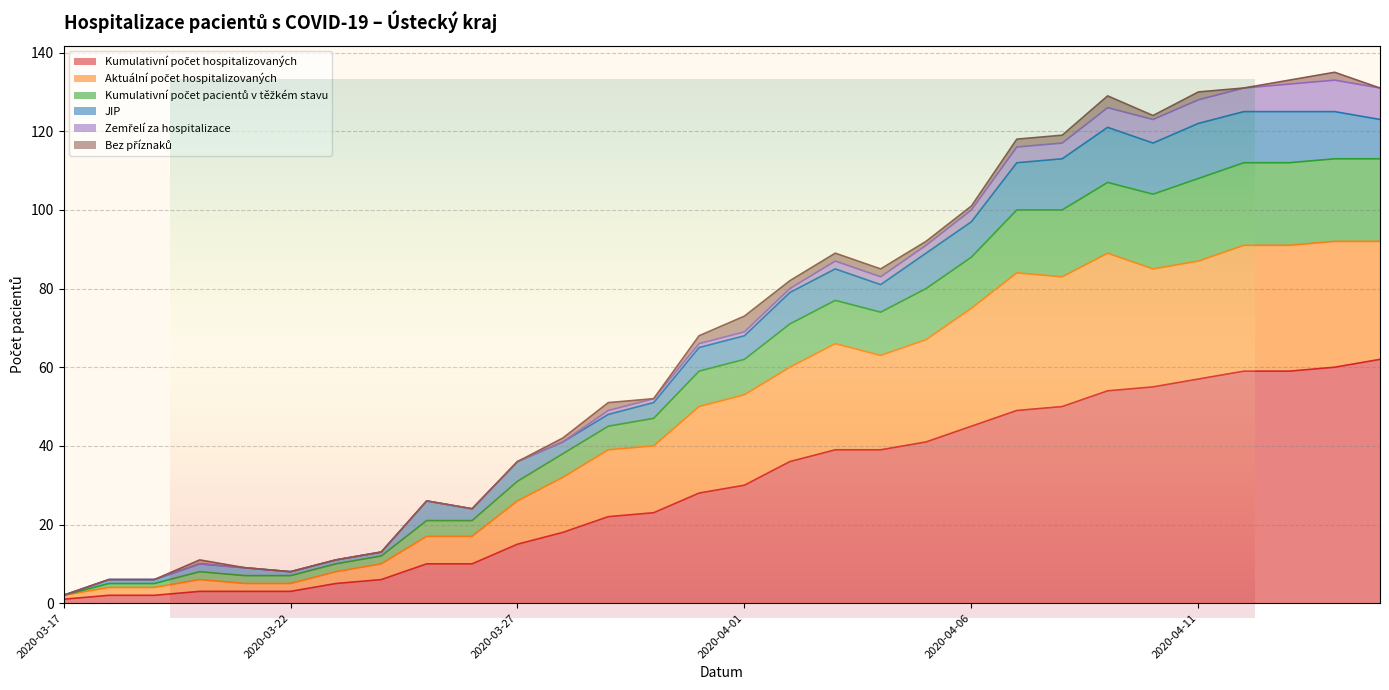

What is the label of the 7th point from the left?

2020-03-23